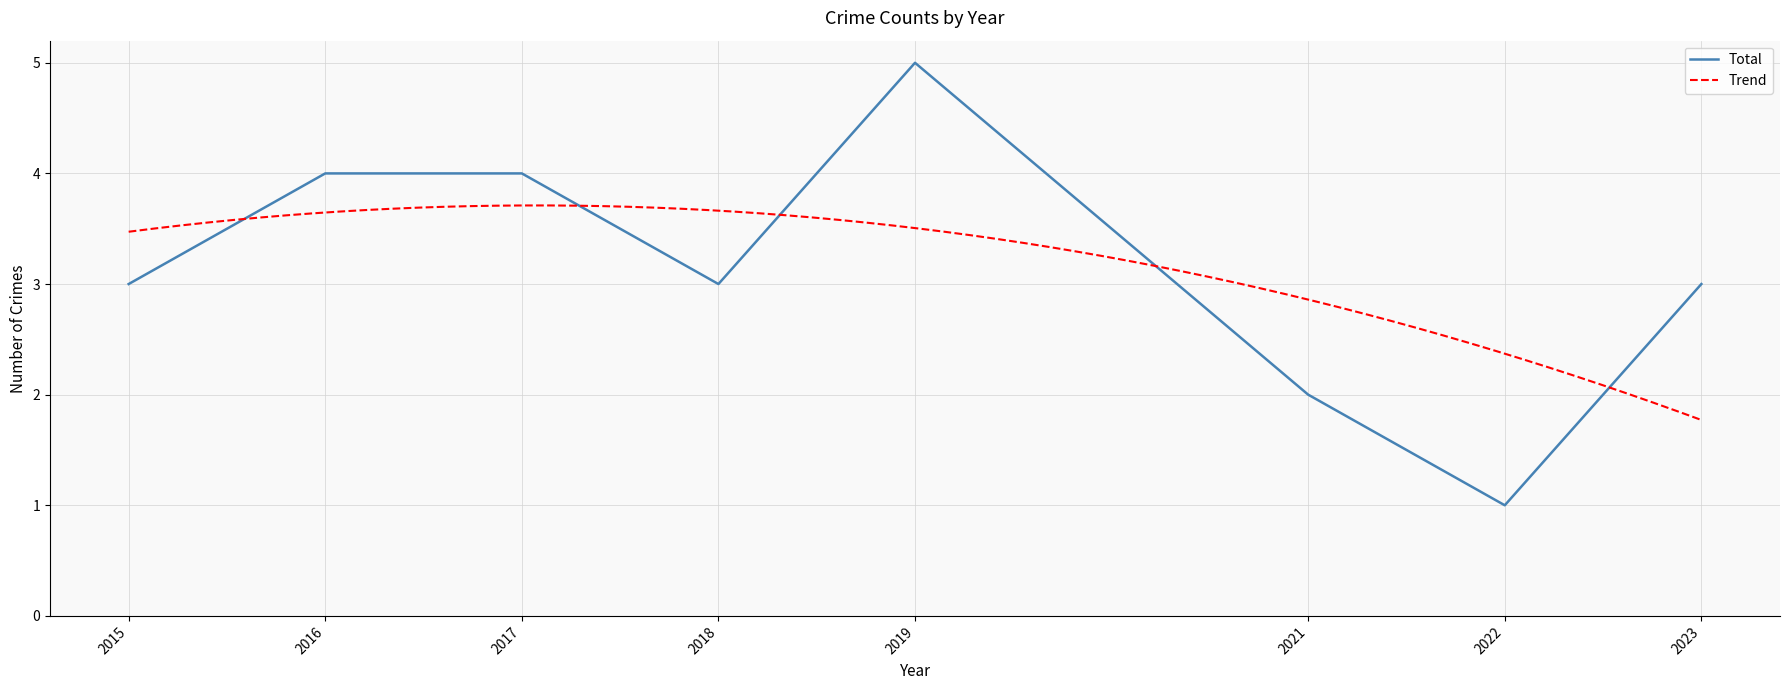

The value of Total at 2023 is 3. True or false?

True